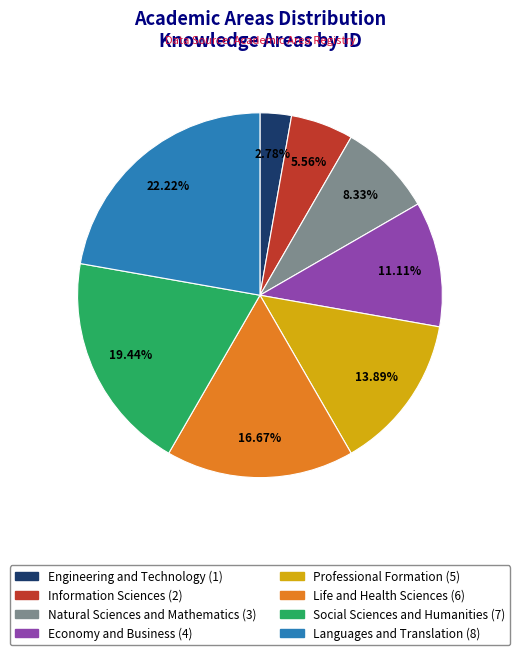

To the nearest percent, what is the difference between the Information Sciences and Engineering and Technology slice percentages?

3%